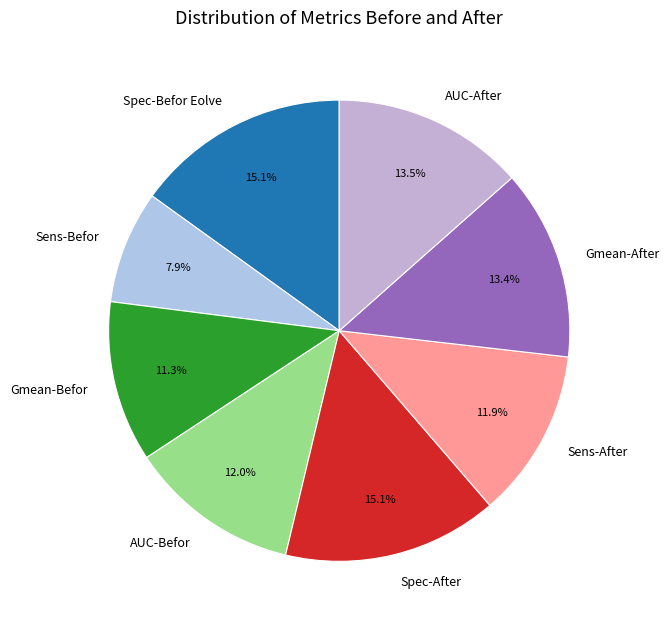

Between Spec-Befor Eolve and AUC-After, which is larger?

Spec-Befor Eolve